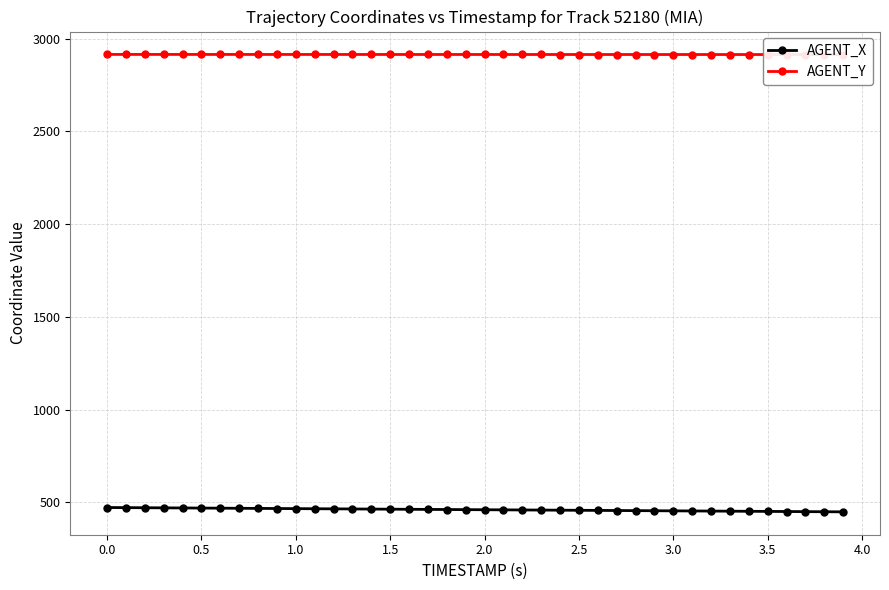

Which series has the largest total across all categories?

AGENT_Y